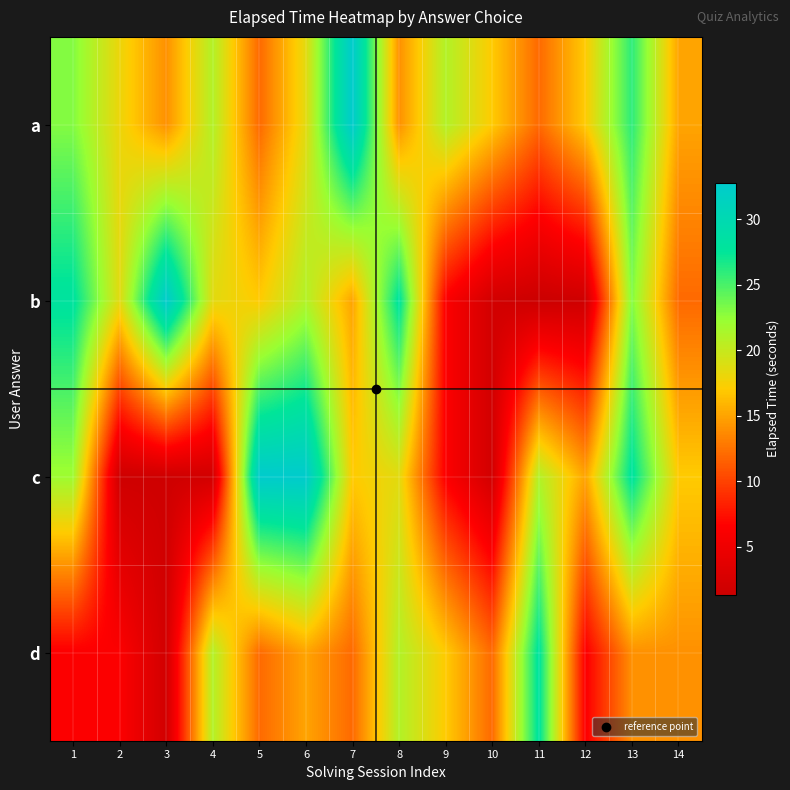

Which label corresponds to the largest value in the chart?

7